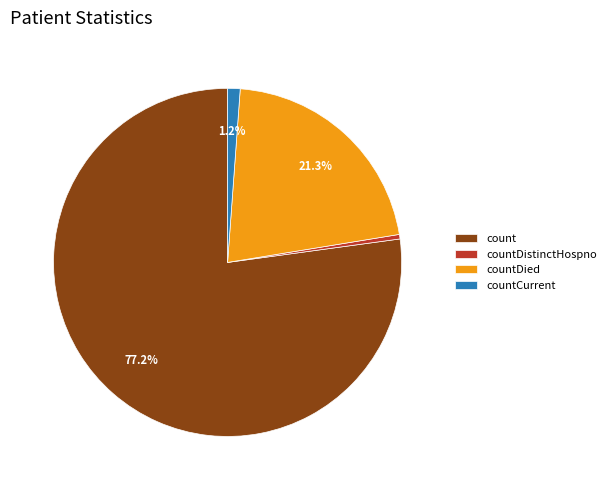

True or false: count accounts for 69% of the total.

False